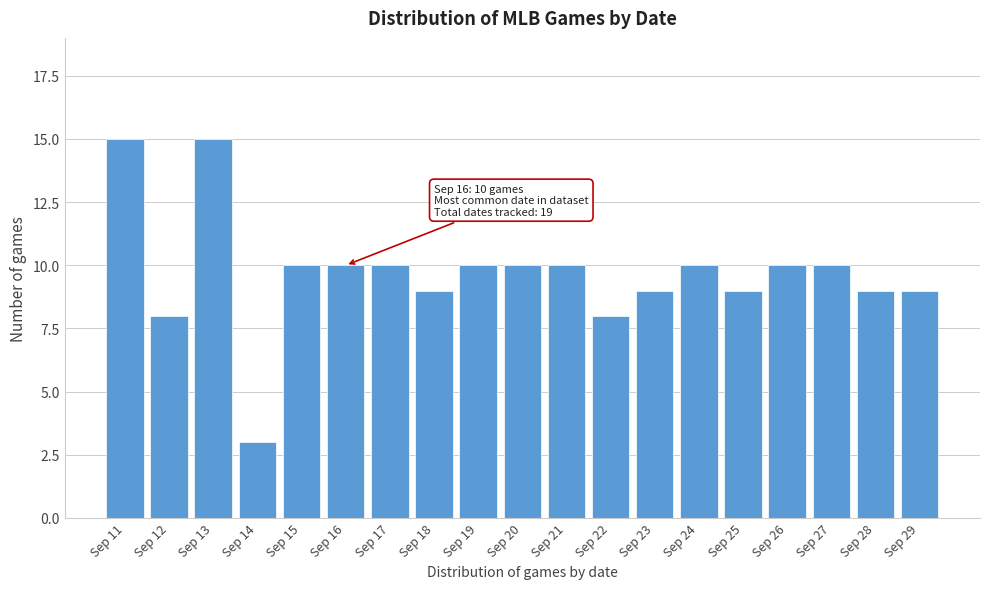

Reading right to left, transcribe all the data shown in this chart.

9	9	10	10	9	10	9	8	10	10	10	9	10	10	10	3	15	8	15